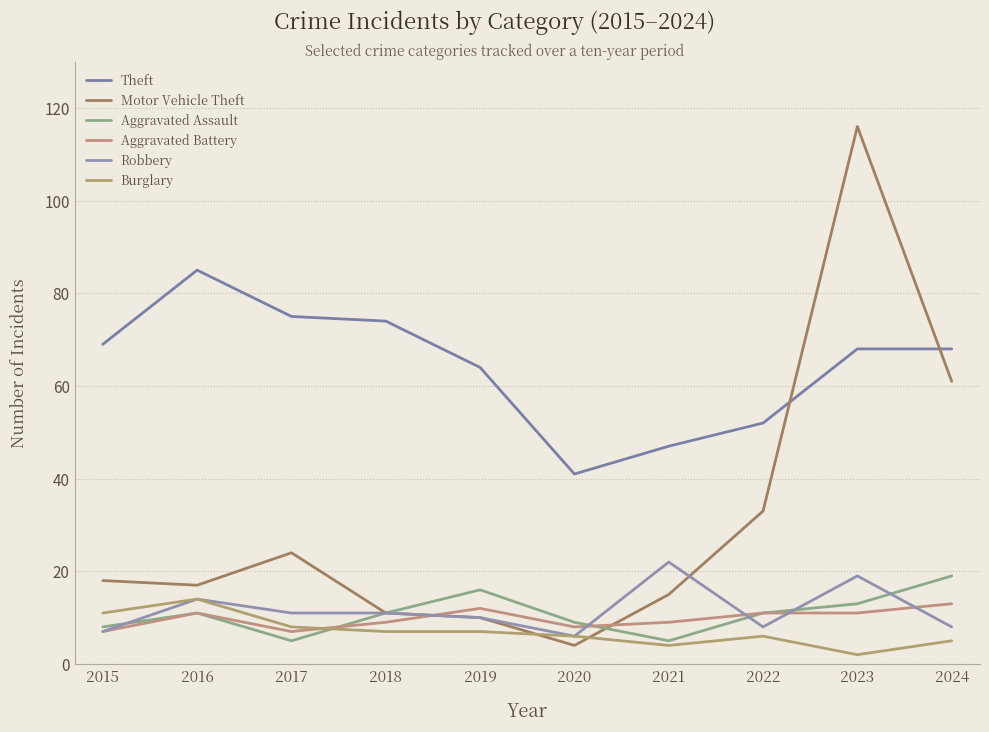

What is the difference between the highest and lowest values at 2023?

114